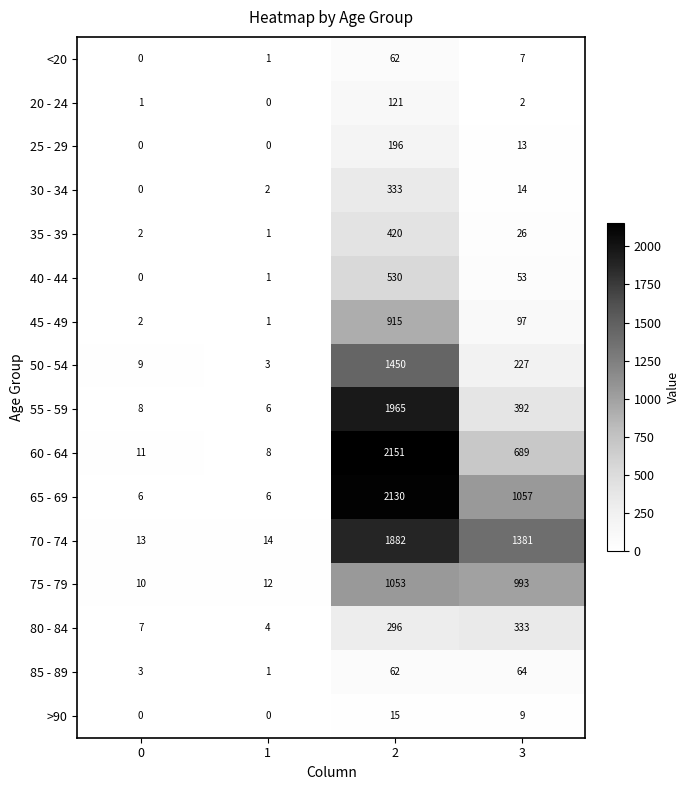

Read the 60 - 64 value at 2, to the nearest 50.

2150